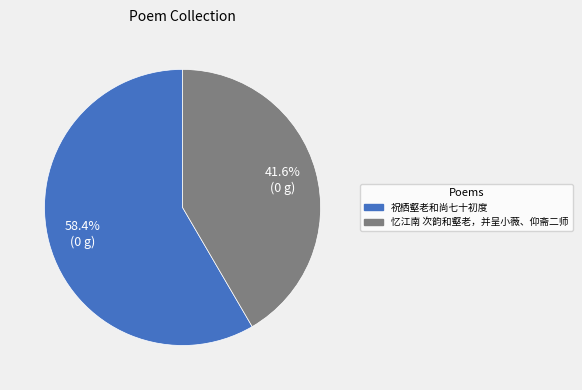

What is the majority slice?

祝栖壑老和尚七十初度